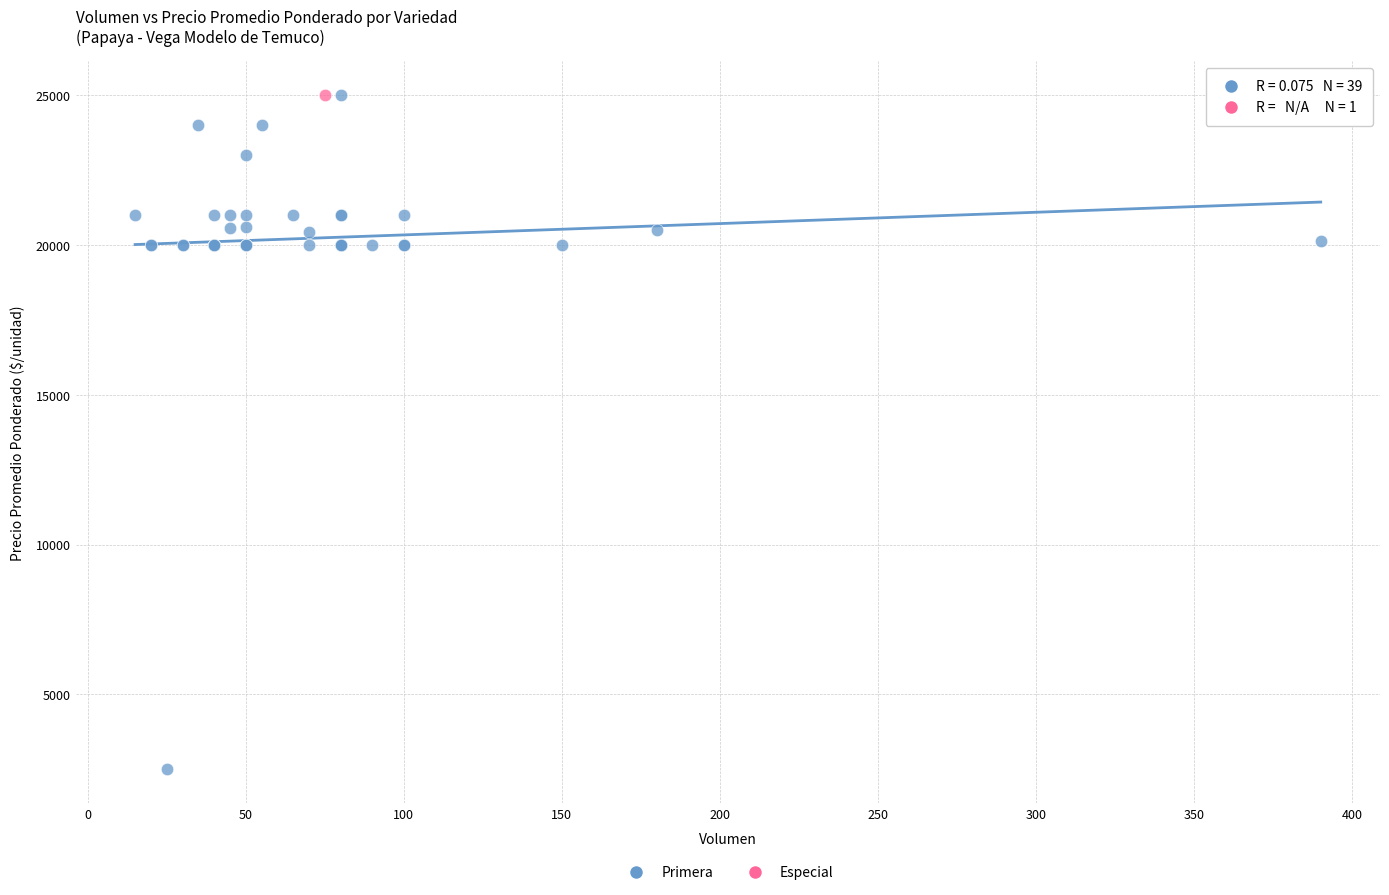

What are all the series names shown in the legend?

Primera, Especial